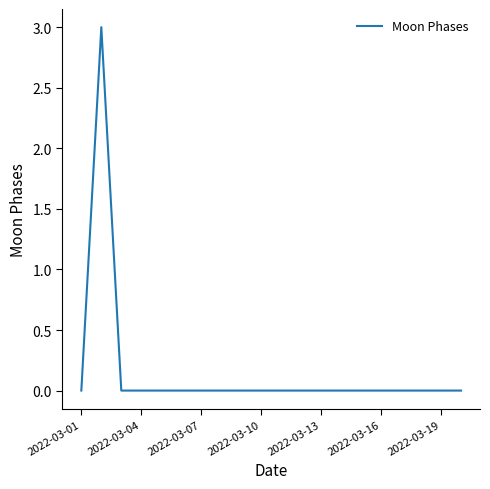

What is the maximum value shown in the chart?

3